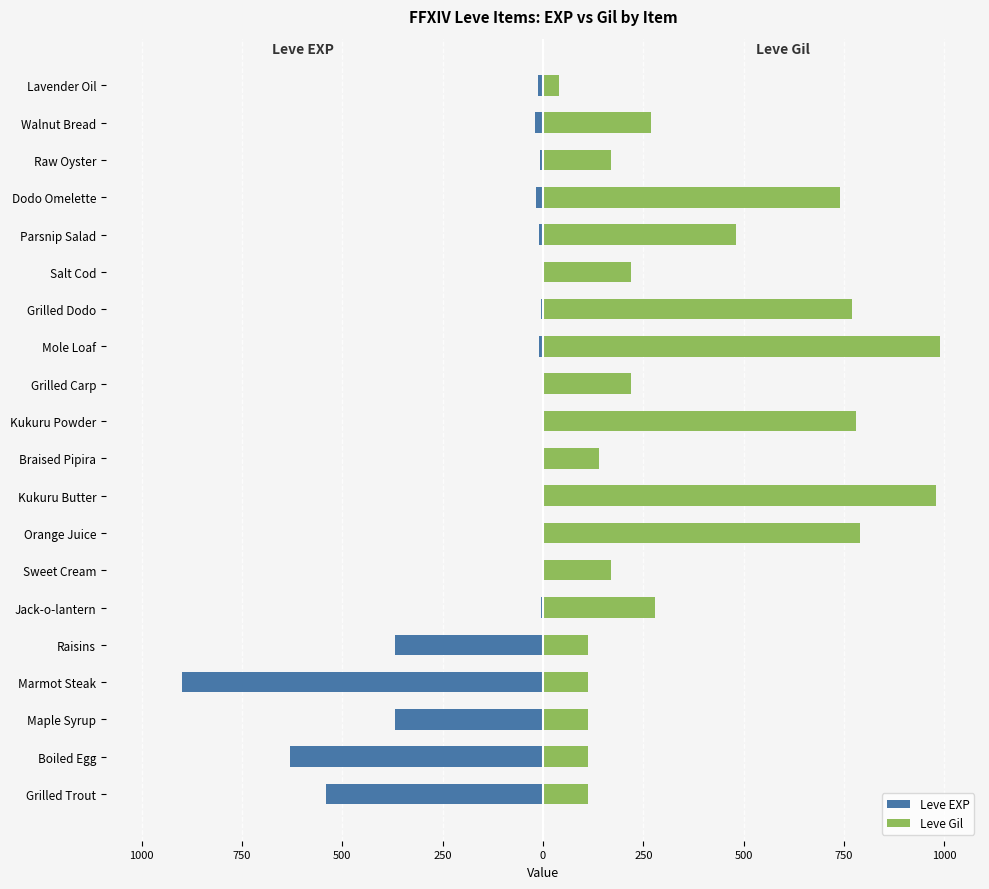

Between Maple Syrup and Walnut Bread, which is larger?

Walnut Bread